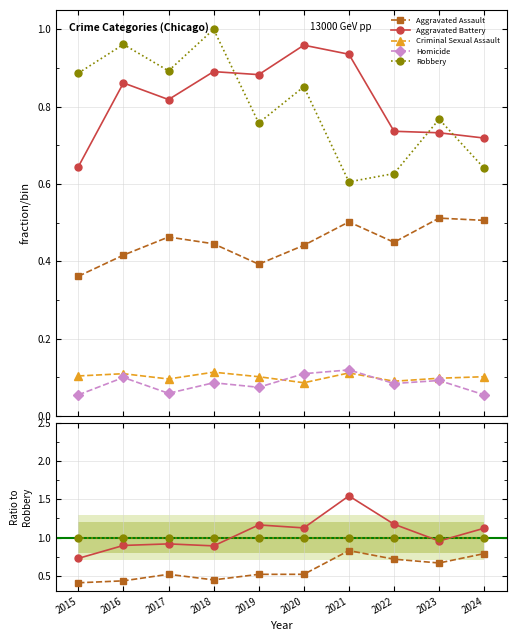

Which category has the lowest value across all series?

2015